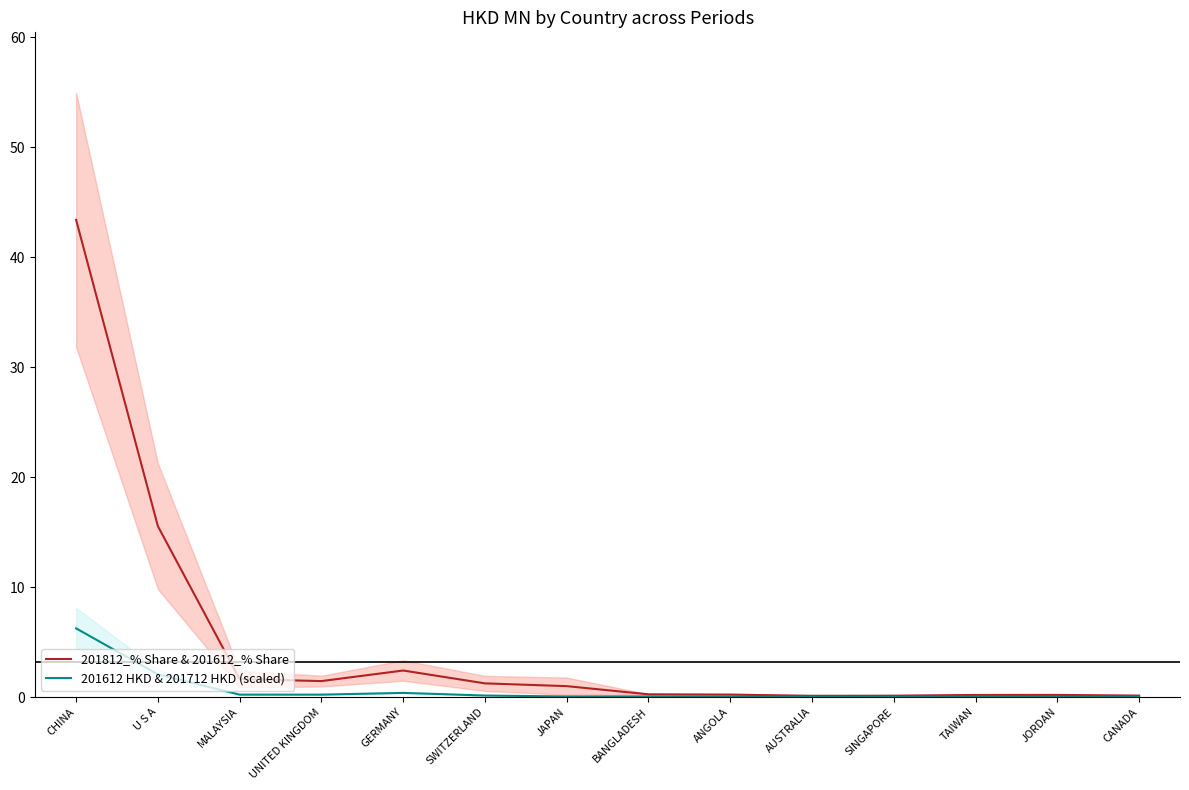

List the series in order of their overall mean, lowest first.

201612 HKD & 201712 HKD (scaled), 201812_% Share & 201612_% Share